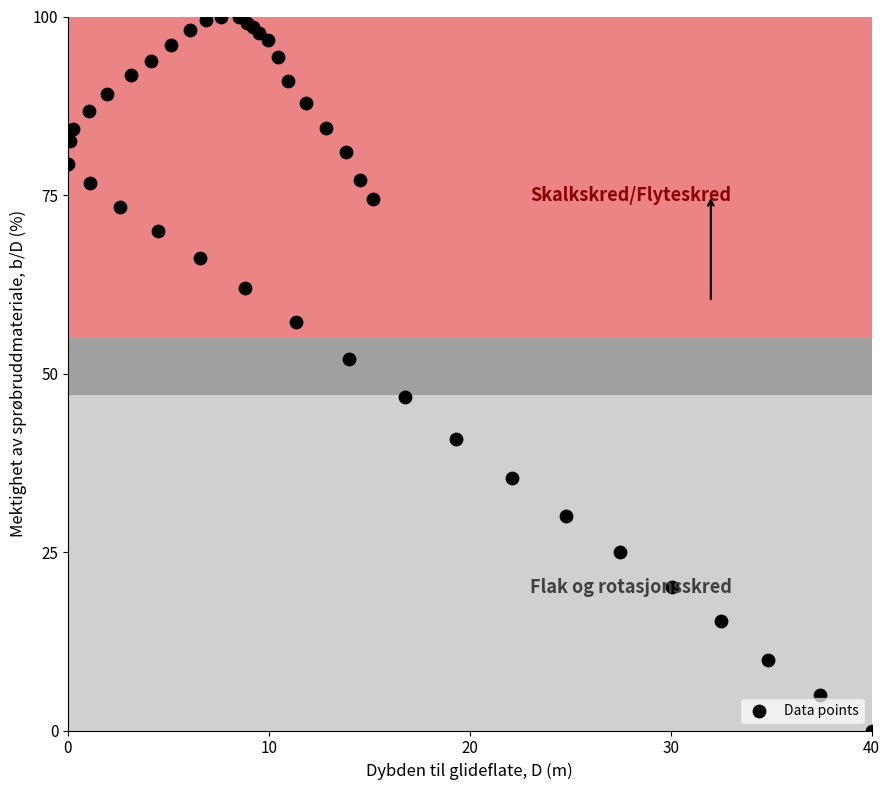

What Y value in the scatter plot is closest to 50?

52.1